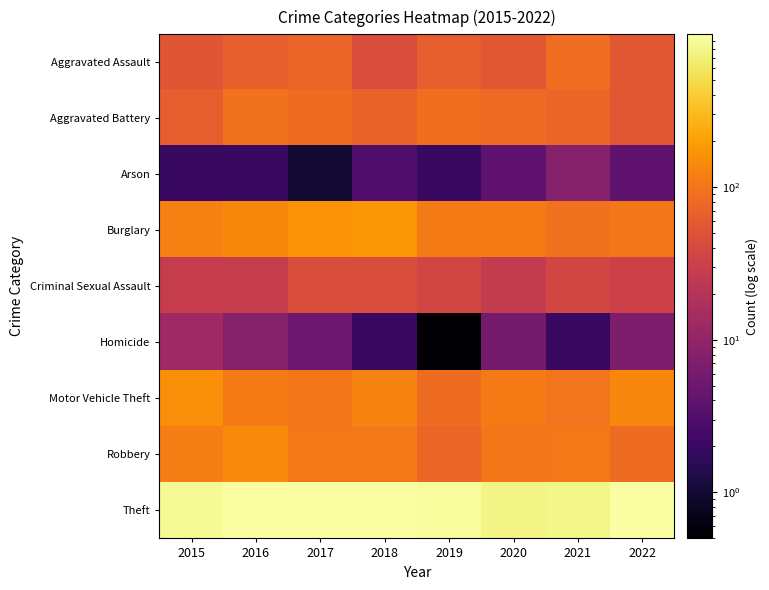

At how many categories does at least one series exceed 513?

8